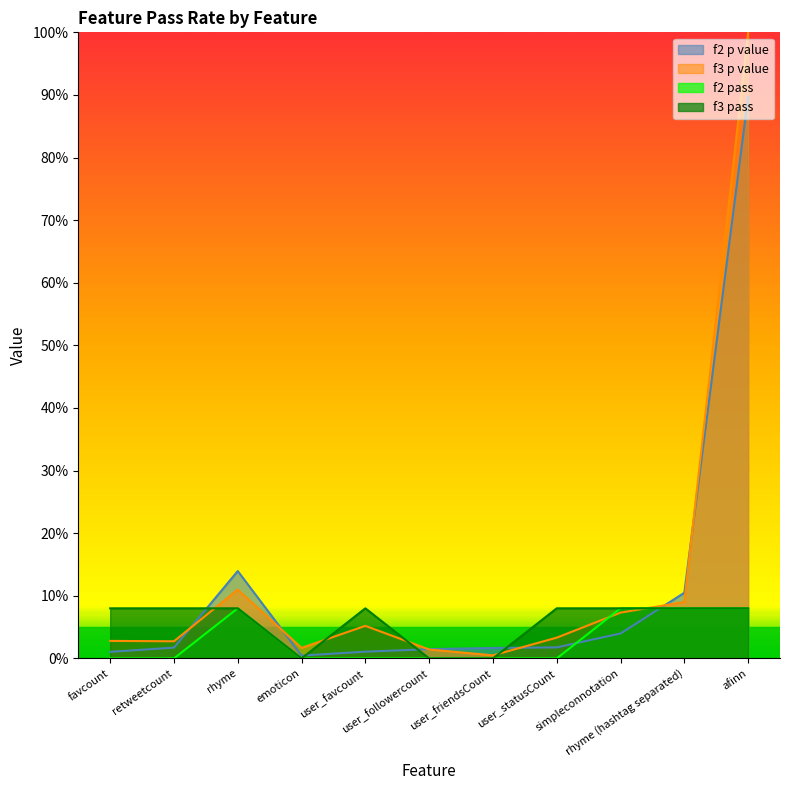

Reading left to right, extract all data points from this chart.

f2 pass: 0.0	0.0	0.1	0.0	0.0	0.0	0.0	0.0	0.1	0.1	0.1
f3 pass: 0.1	0.1	0.1	0.0	0.1	0.0	0.0	0.1	0.1	0.1	0.1